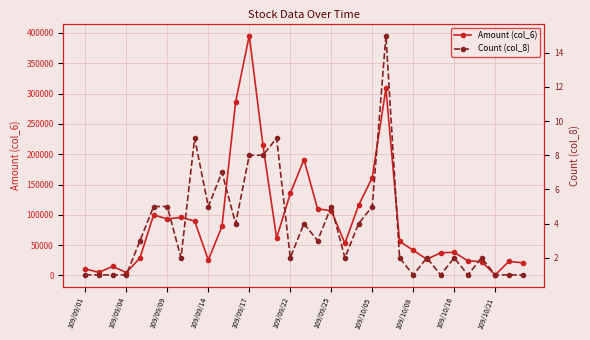

What is the value of the Count (col_8) point at the 7th from the left?

5